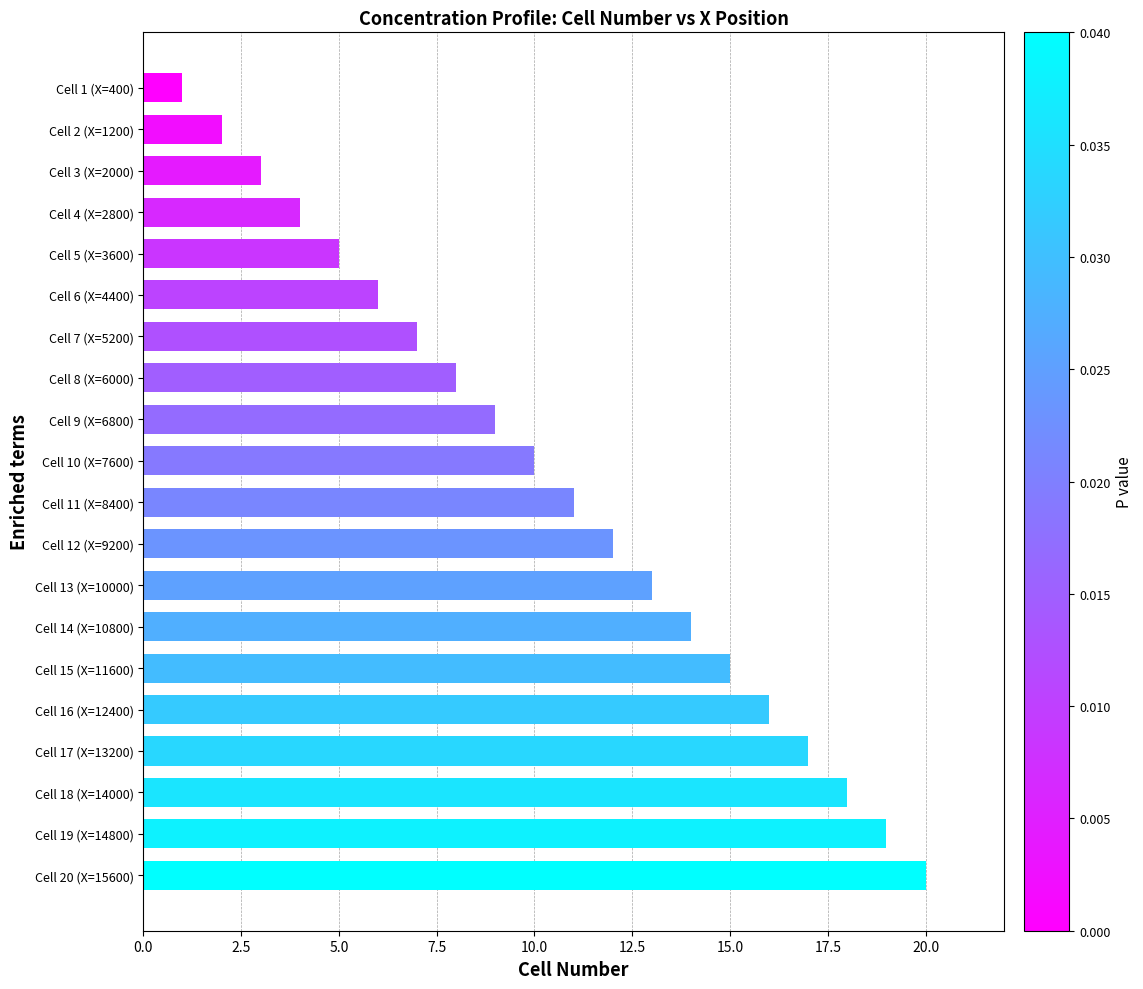

What is the sum of all values?

210